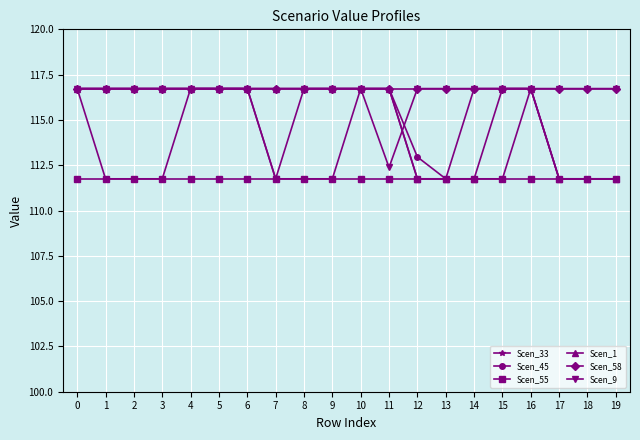

What is the value of the Scen_55 point at the 8th from the left?

111.8